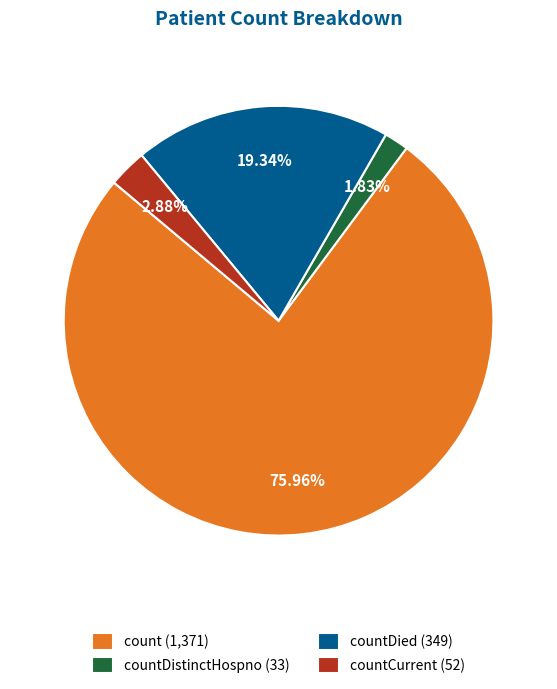

Which has a higher value, count (1,371) or countDistinctHospno (33)?

count (1,371)